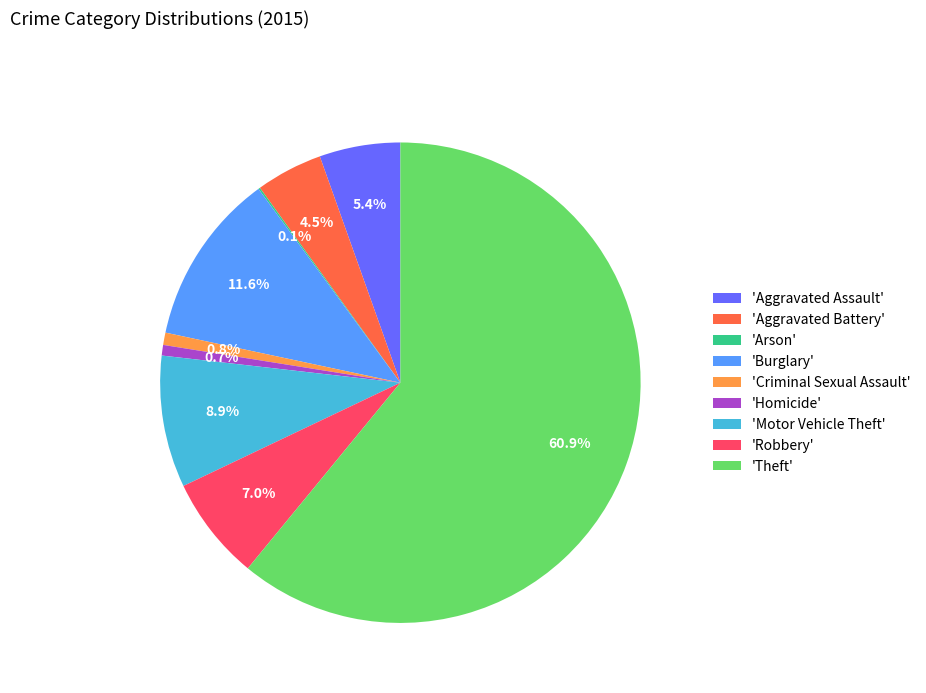

Which slice represents more than half of the pie?

'Theft'